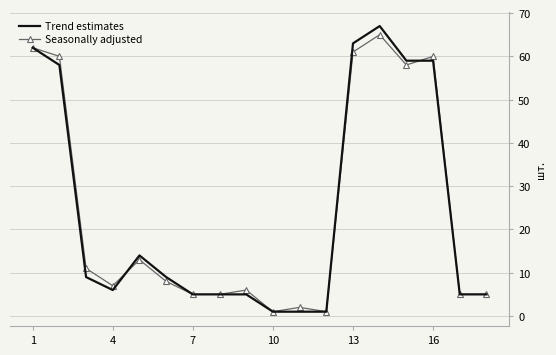

Which series has the widest spread of values?

Trend estimates